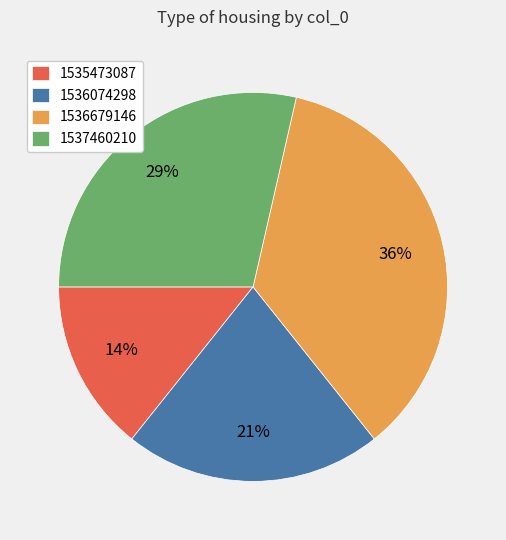

To the nearest percent, what is the average slice percentage?

25%